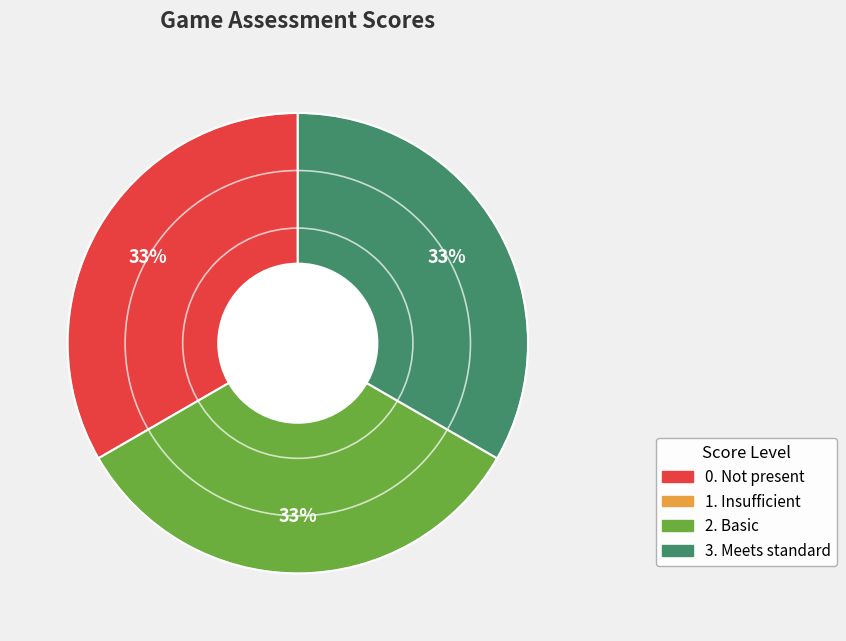

How many slices are in this pie chart?

3